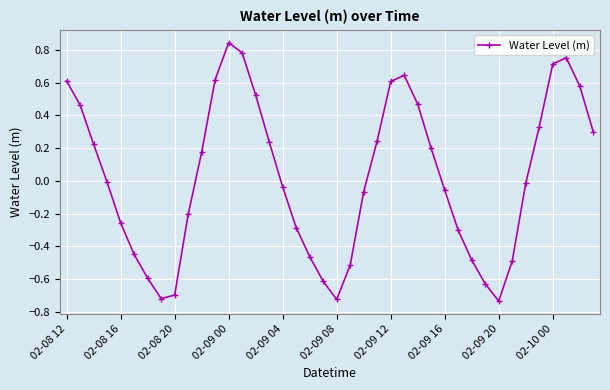

Does the chart have visible grid lines?

Yes